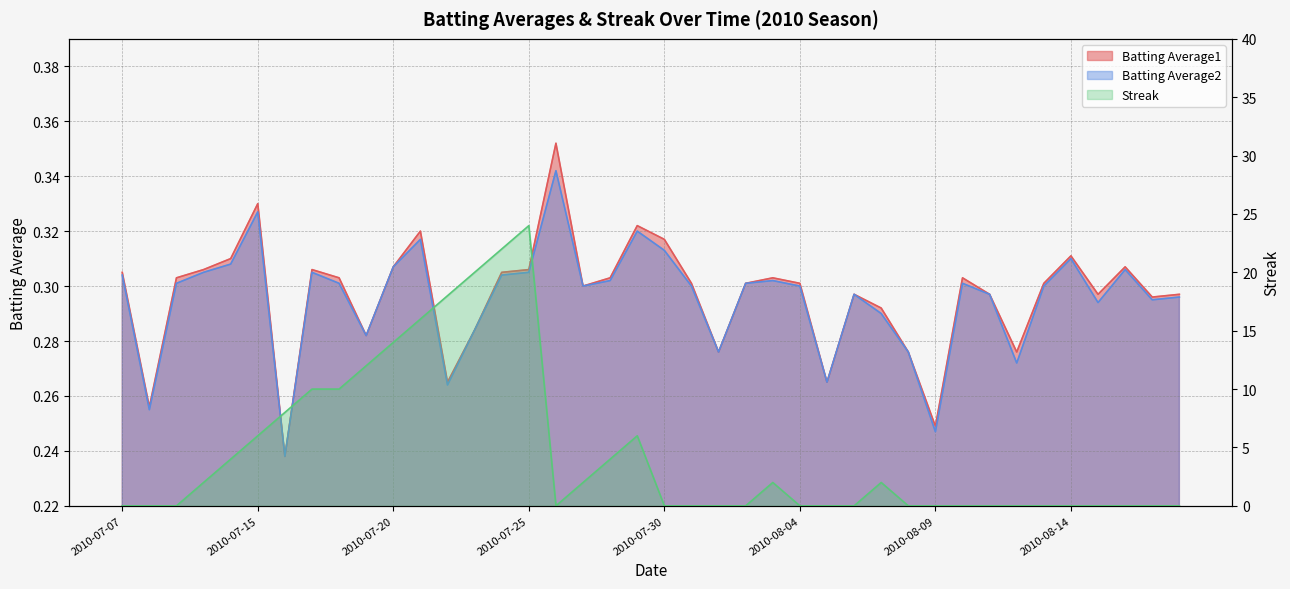

How many values in Streak are above zero?

18